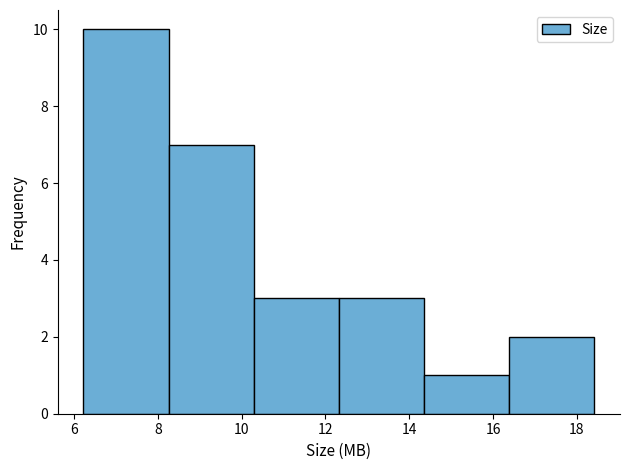

What is the height of the bar covering 12.4 to 14.4 on the x-axis? Neither the bar edges nor the heights are printed on the chart, so give them approximately, as read against the axes.

3